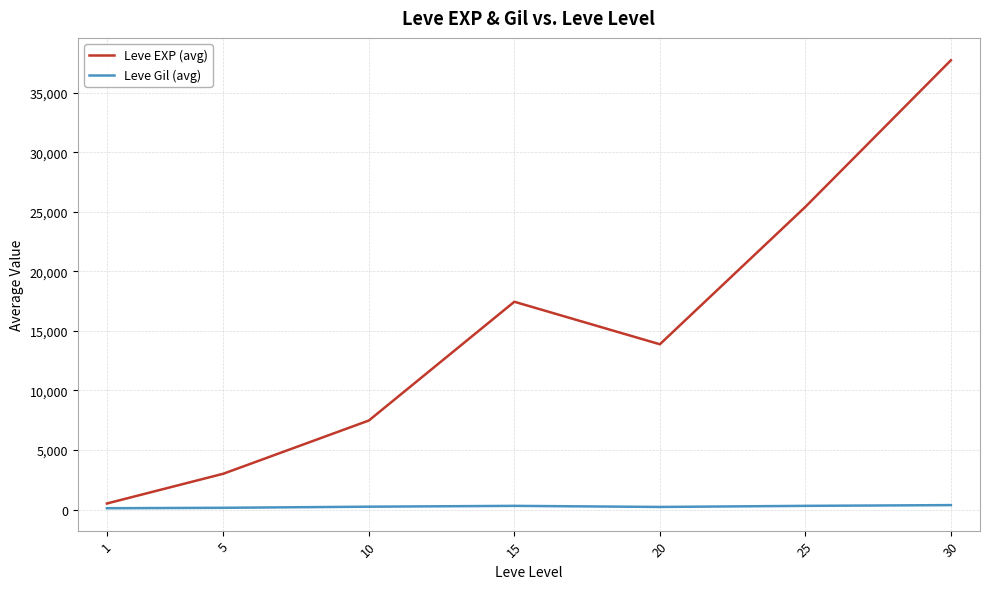

What is the maximum value shown in the chart?

37715.0